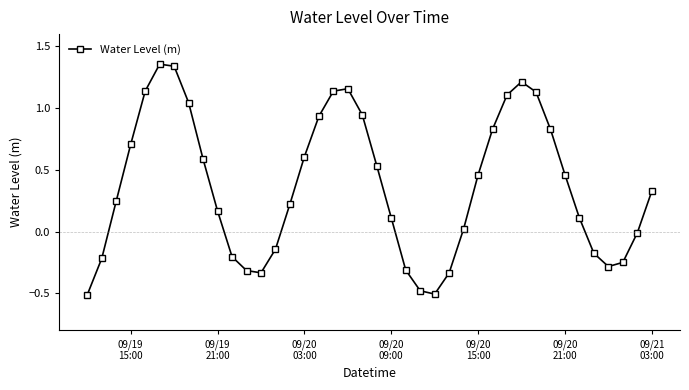

What is the smallest value displayed?

-0.5